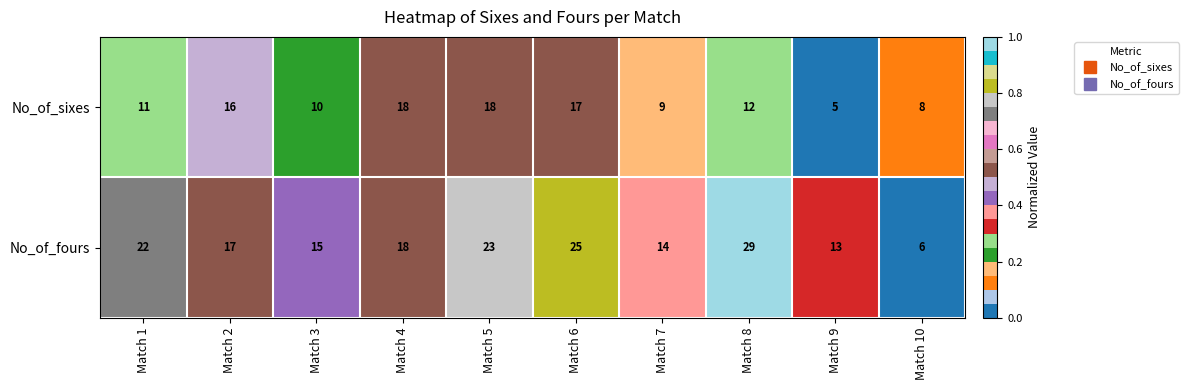

Which series has the largest total across all categories?

No_of_fours